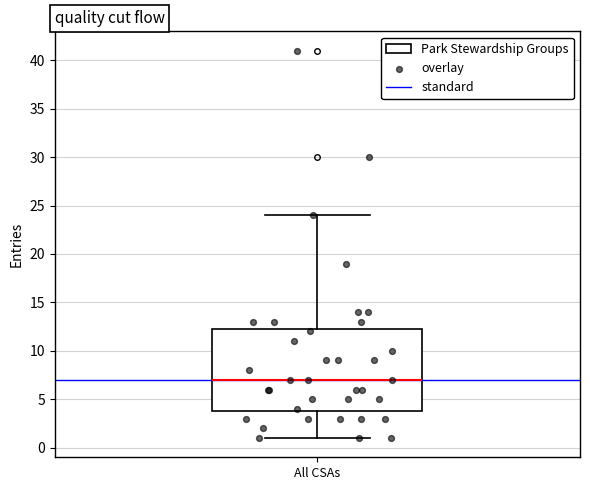

Transcribe this box plot: give where the median line is, the range the box spans, and where the two whiskers end, as read against the y-axis. The values are not printed on the chart, so give them approximately, as read against the axis.

median 7.0, box 4.0 to 12.5, whiskers 1.0 to 24.0